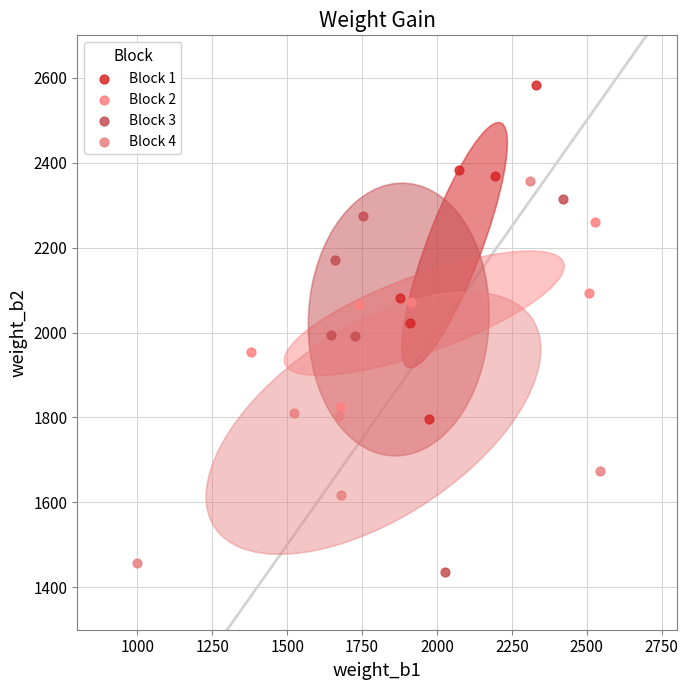

What are all the series names shown in the legend?

Block 1, Block 2, Block 3, Block 4